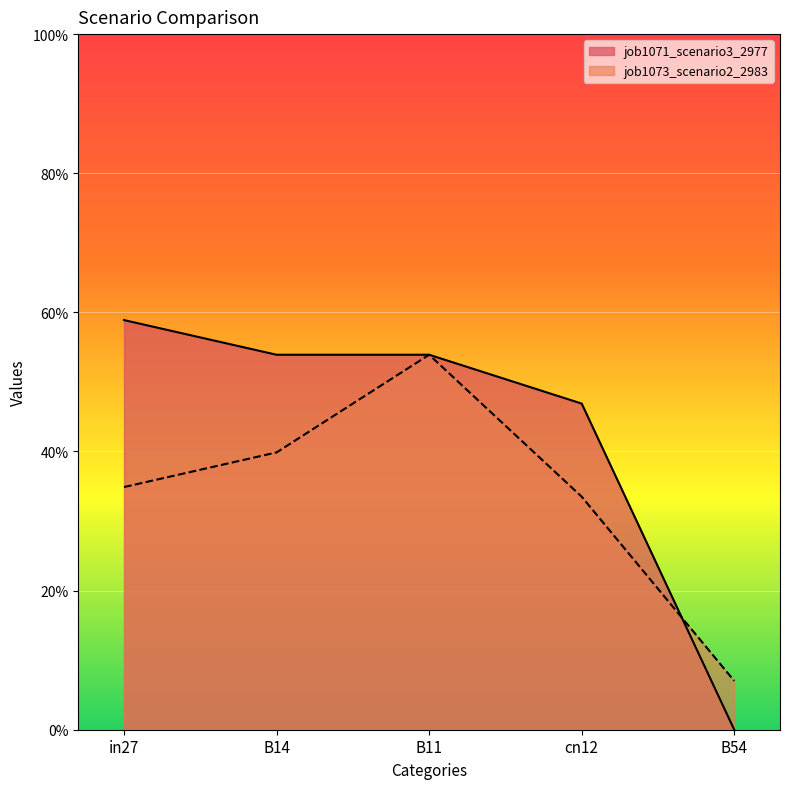

What position from the left is B54?

5